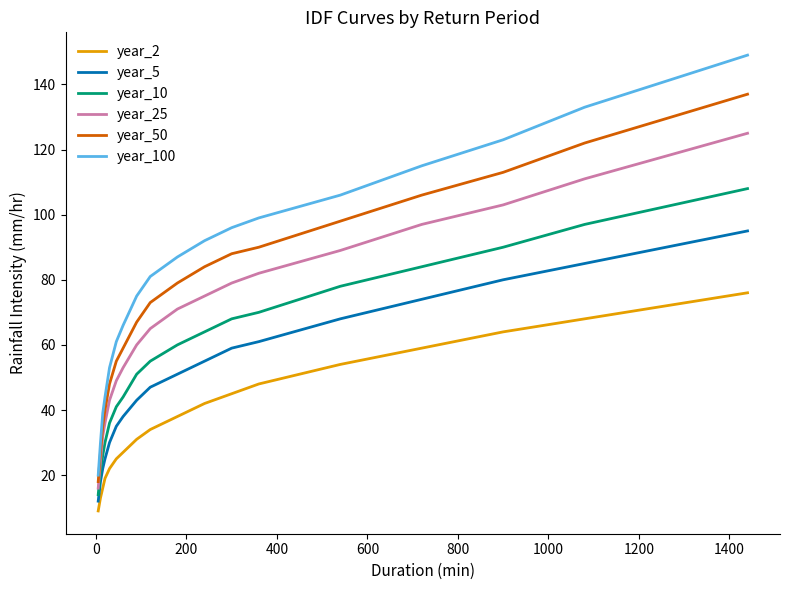

Does the chart have visible grid lines?

No